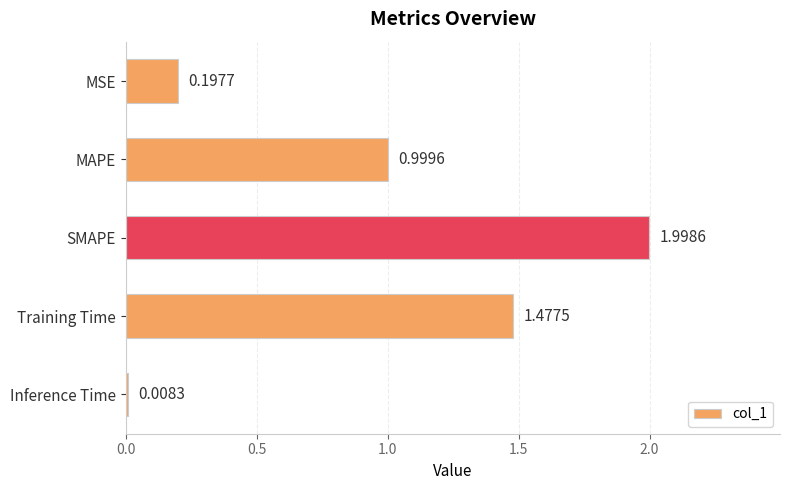

What is the label of the 4th bar from the bottom?

MAPE